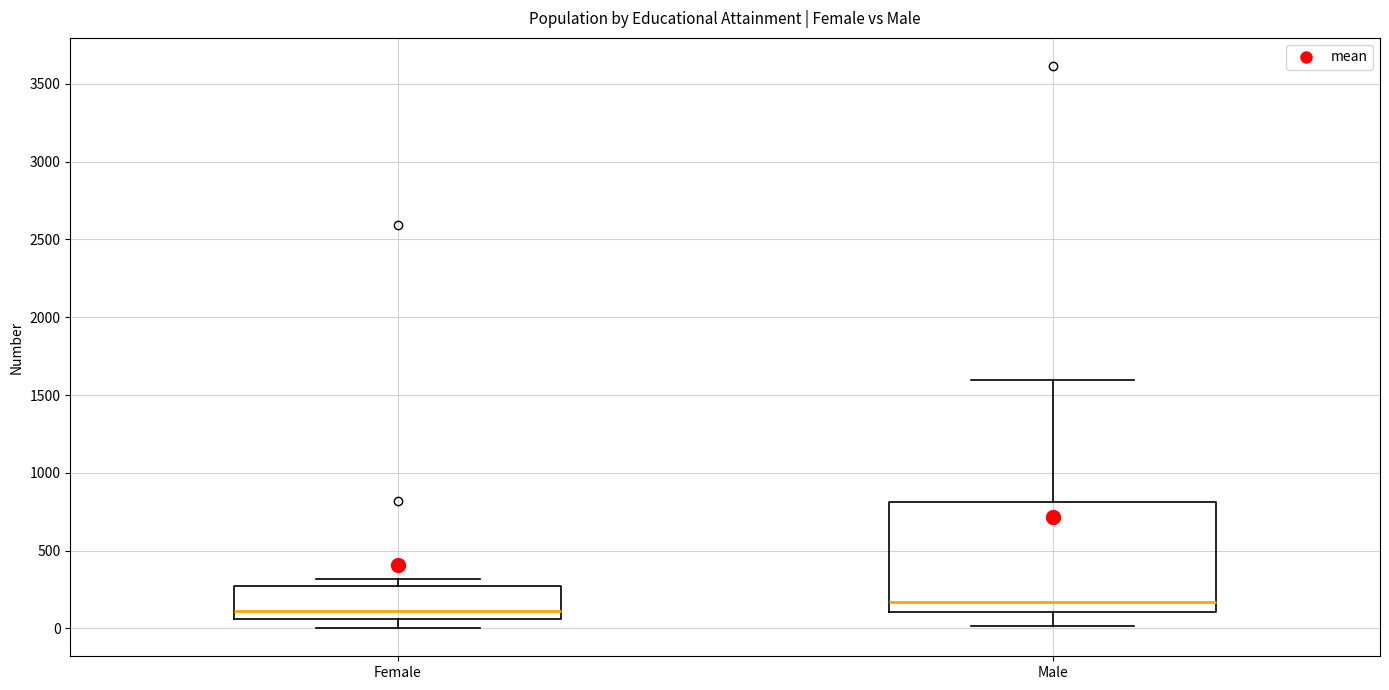

Reading left to right, read every box against the y-axis: the position of its median line, the range the box covers, and the ends of its whiskers. The values are not printed on the chart, so give them approximately, as read against the axis.

Female: median 100, box 50 to 250, whiskers 0 to 300
Male: median 150, box 100 to 800, whiskers 0 to 1600